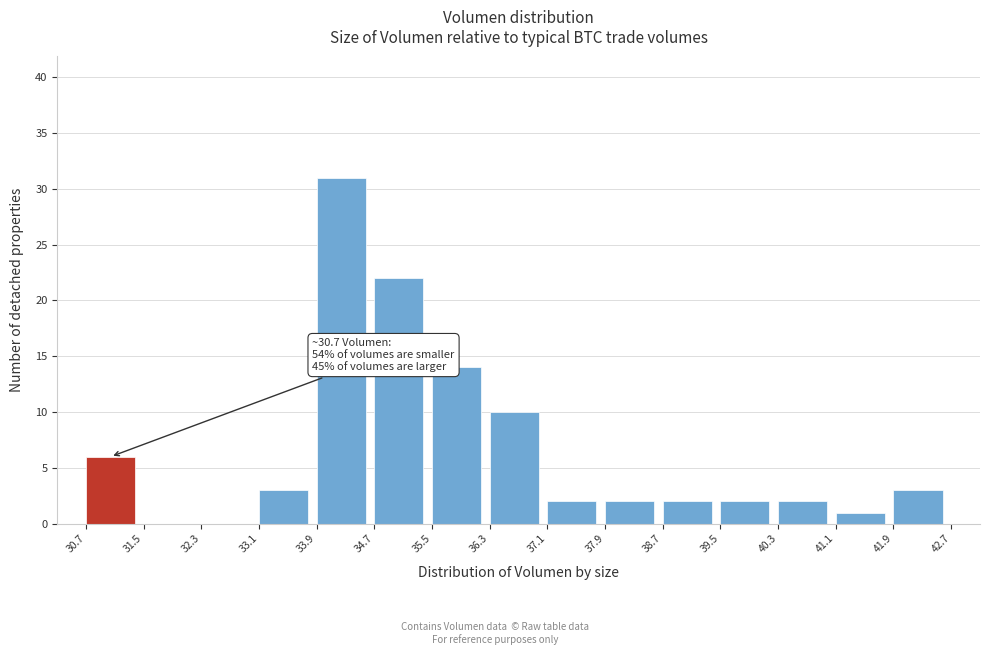

Which range on the x-axis has the tallest bar?

33.9 to 34.7